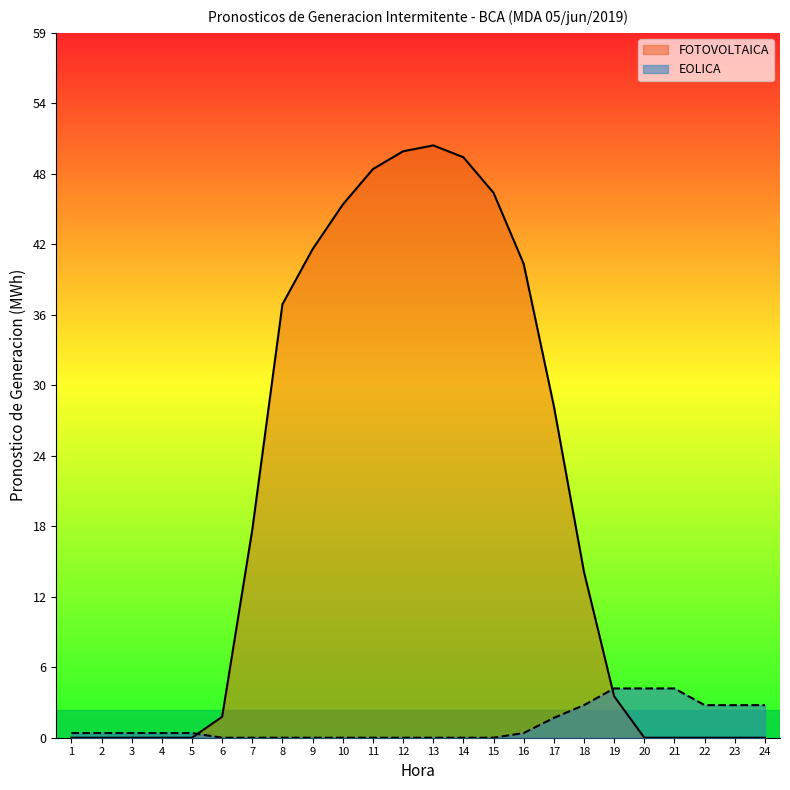

Between 22 and 4, which is larger?

22